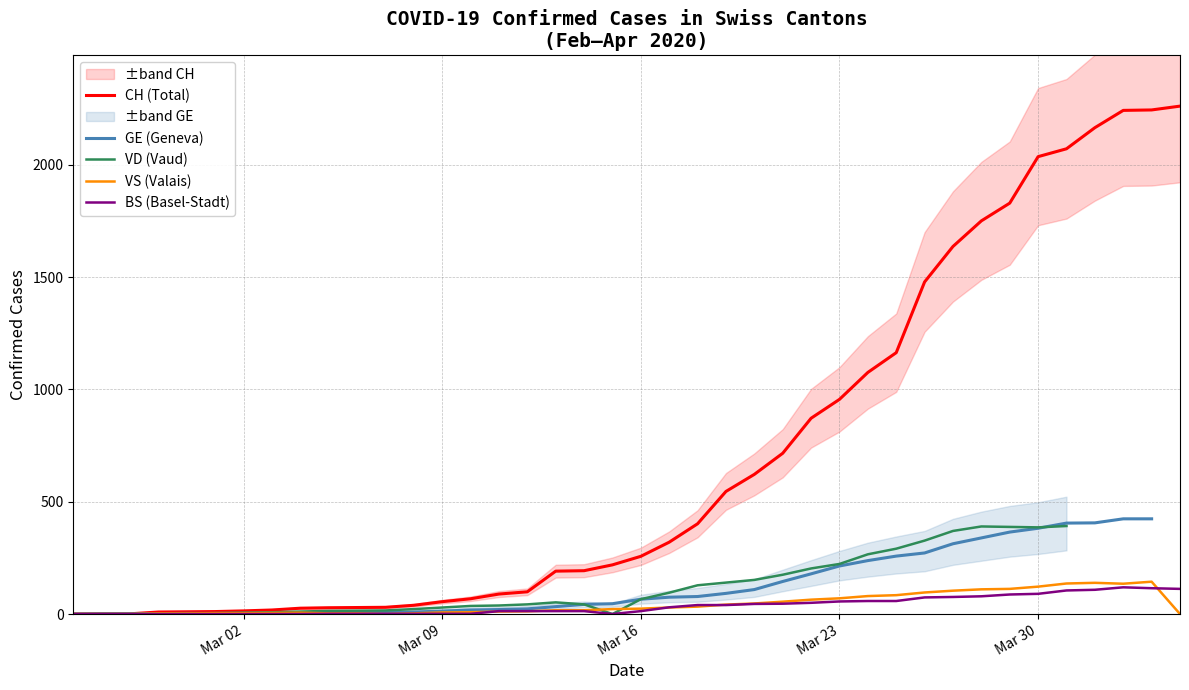

The VD (Vaud) series shows 35.2 at 21. True or false?

False